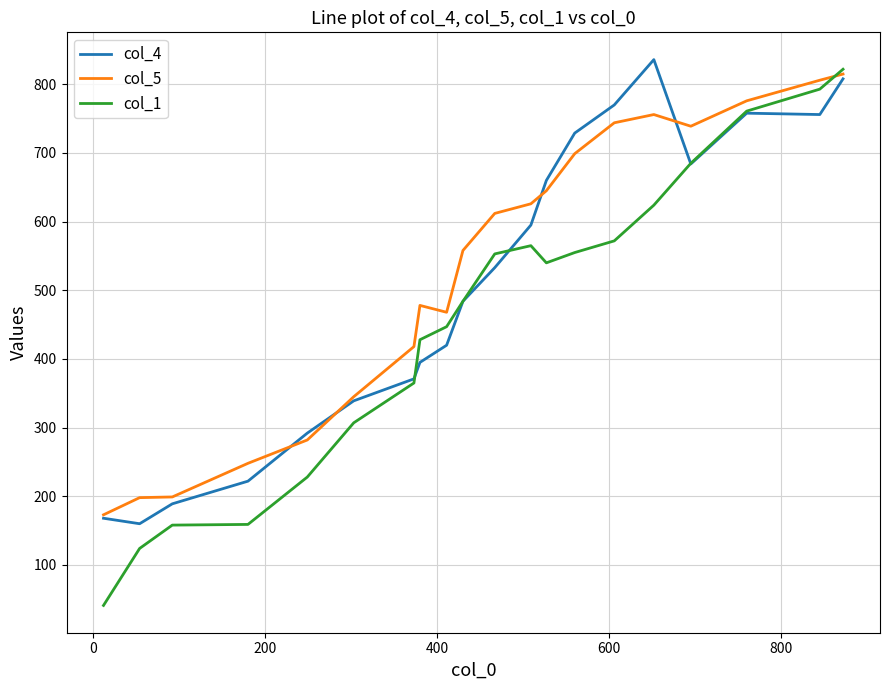

Which series has the widest spread of values?

col_1